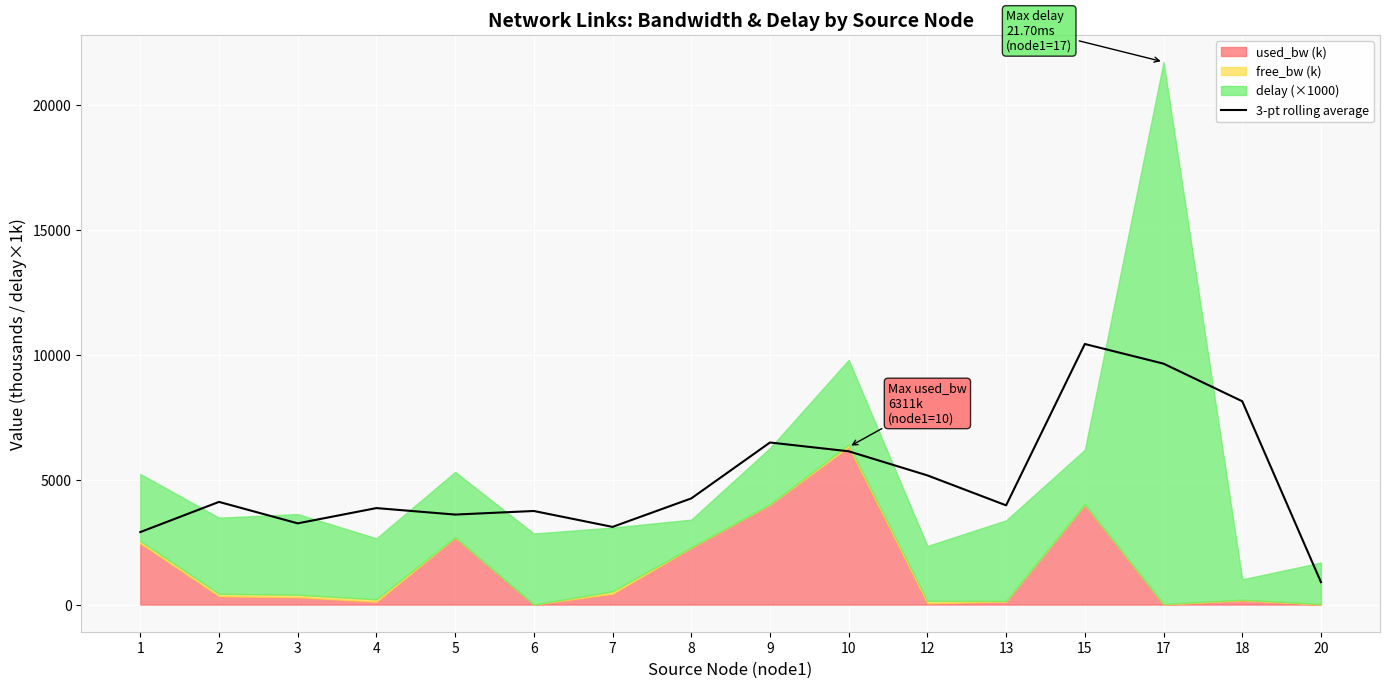

List the labels in order of value, smallest first.

20, 1, 7, 3, 5, 6, 4, 13, 2, 8, 12, 10, 9, 18, 17, 15